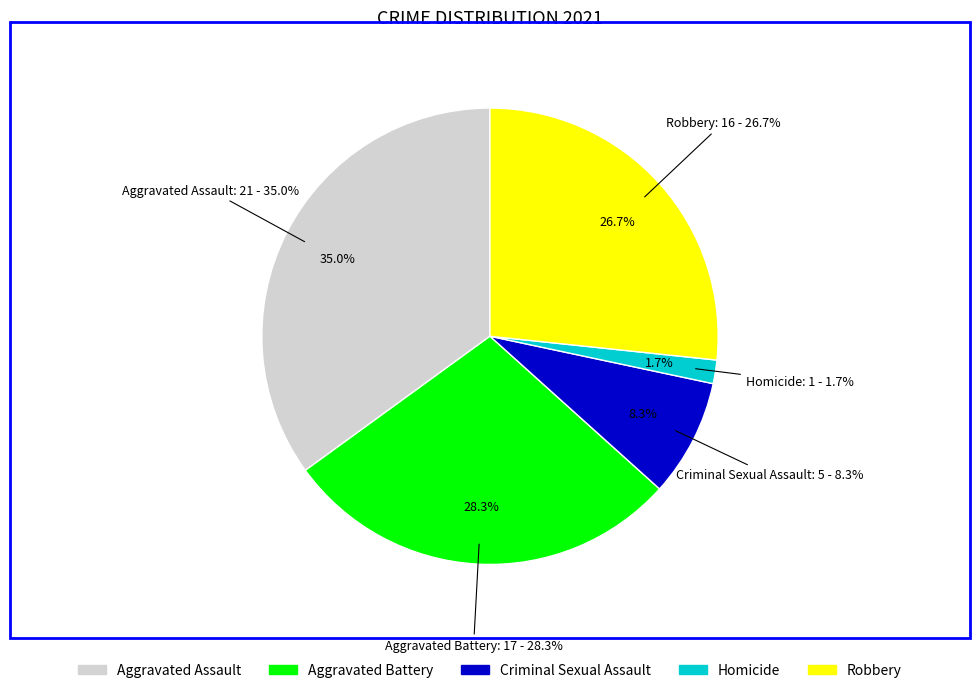

What is the change in value from Aggravated Assault to Robbery?

-5